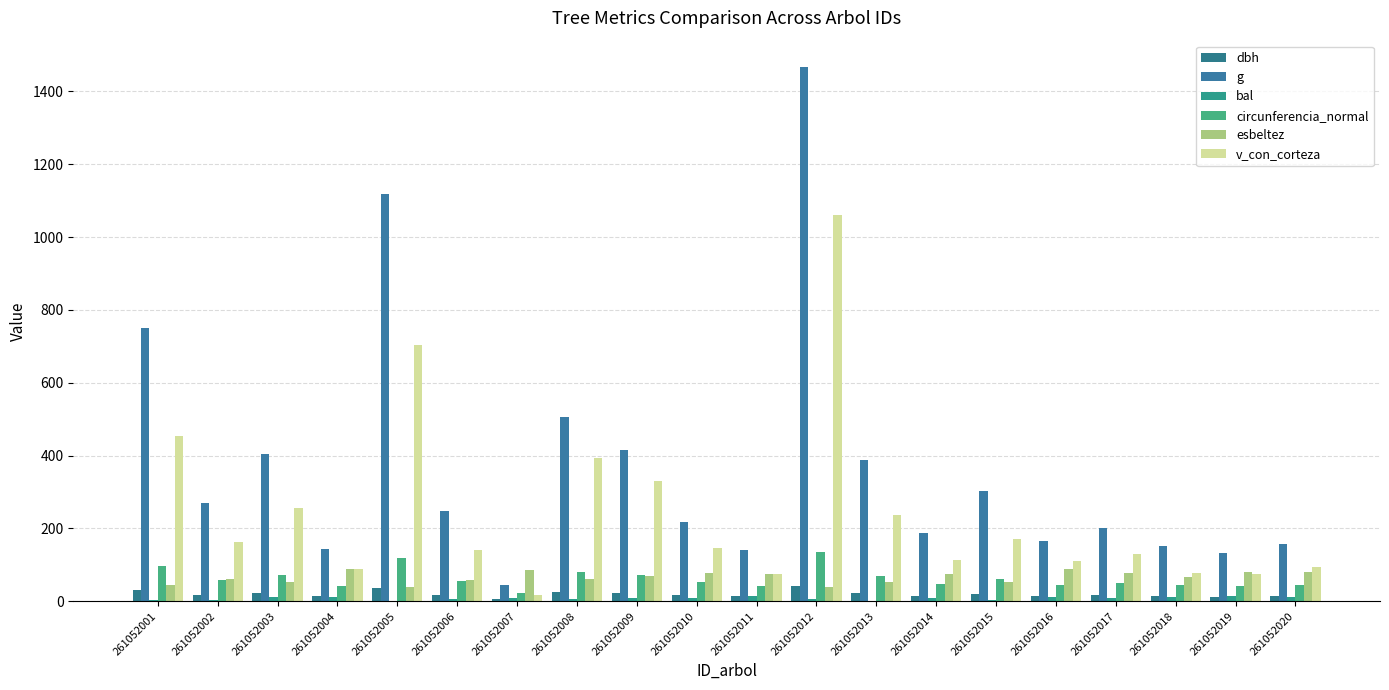

What is the highest value of the circunferencia_normal series?

135.7